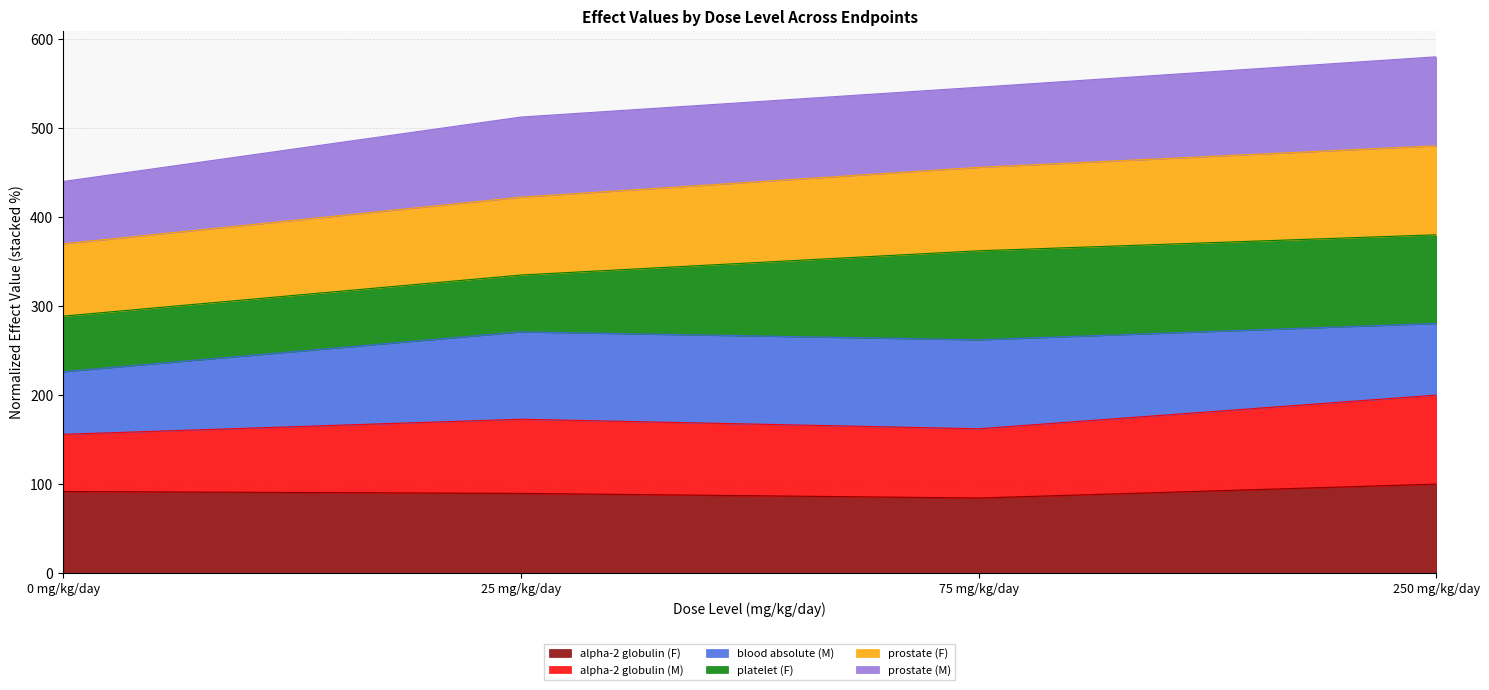

What is the lowest value of the alpha-2 globulin (F) series?

84.4